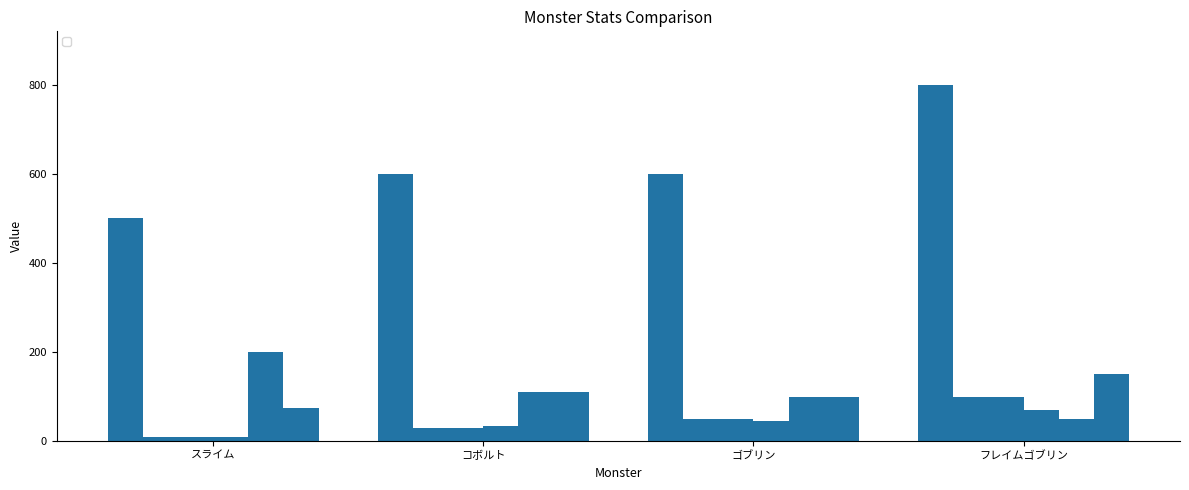

What are all the series names shown in the legend?

_HP, _MAG, _MND, _AGI, _resistanceFire, _resistanceWater